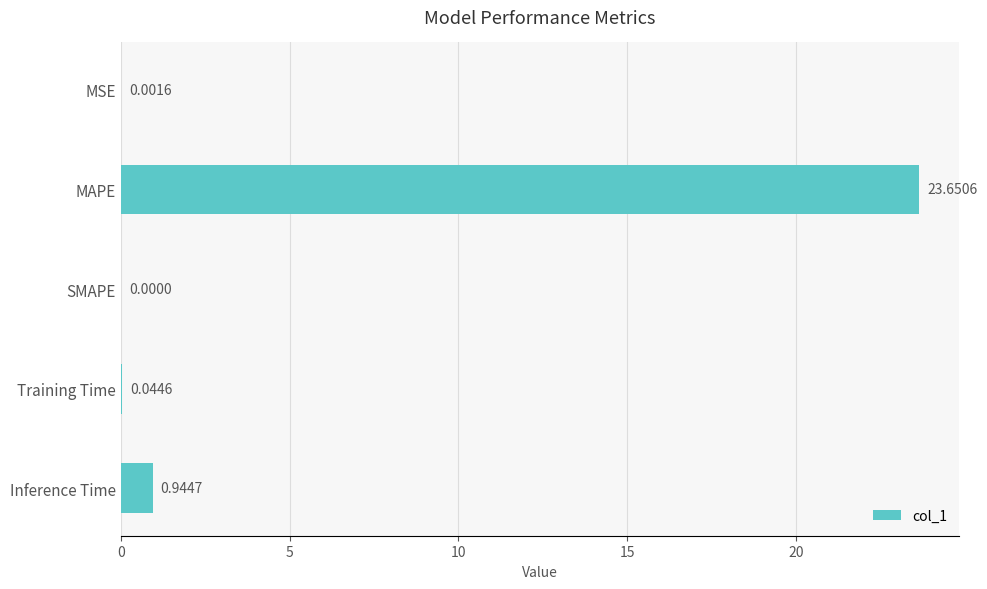

What is the sum of all values?

24.6